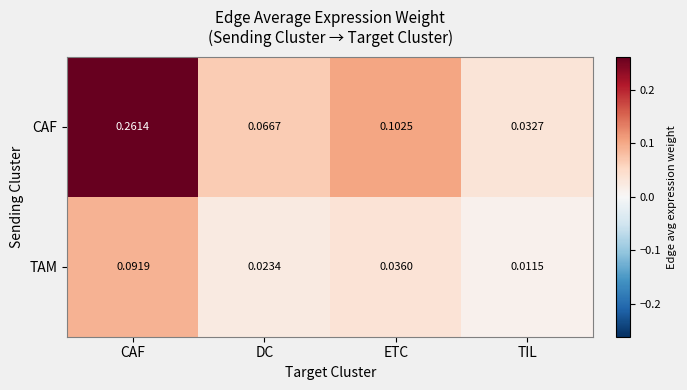

Where is TAM nearest to the value 0?

TIL